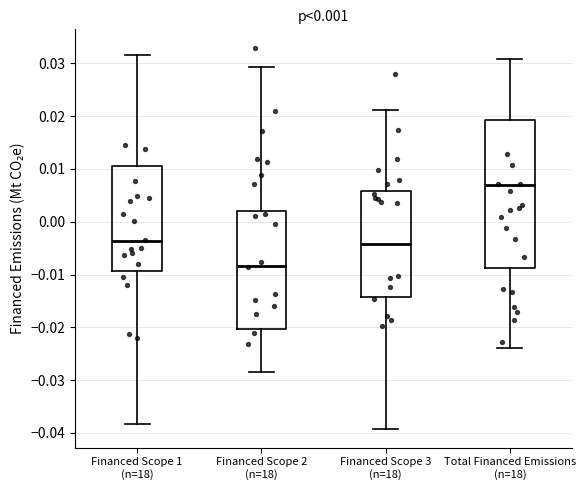

Which box's median line is the highest?

Total Financed Emissions (n=18)